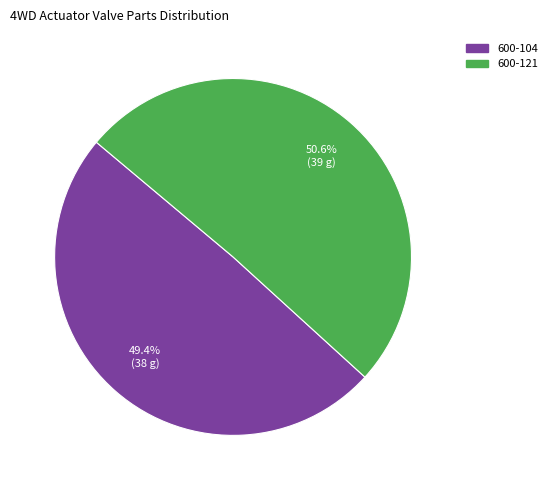

How many slices are in this pie chart?

2